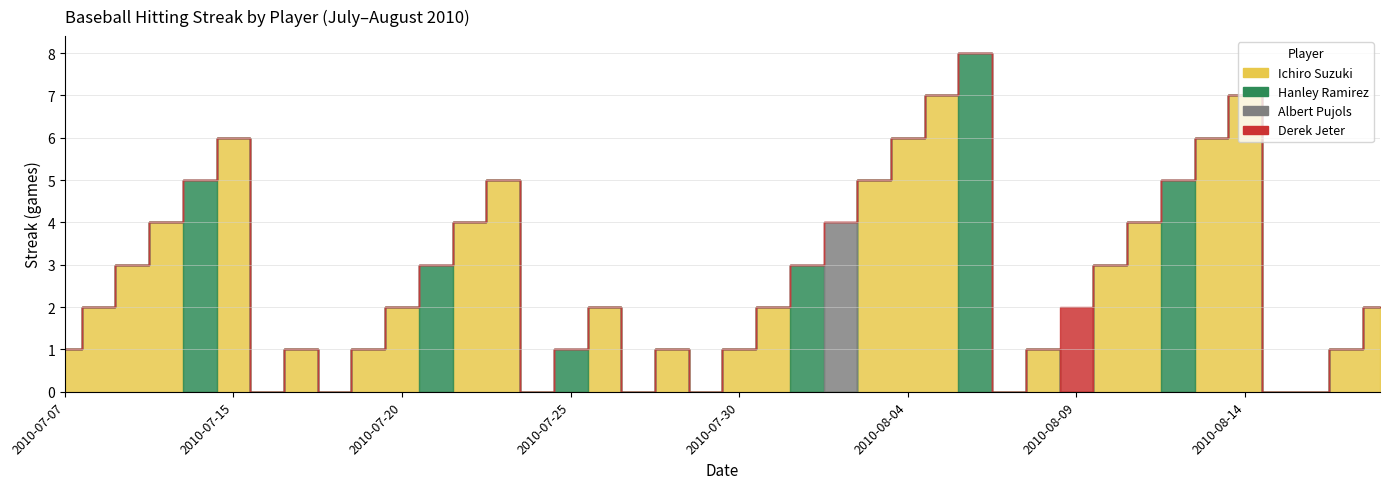

Which series has the largest total across all categories?

Ichiro Suzuki